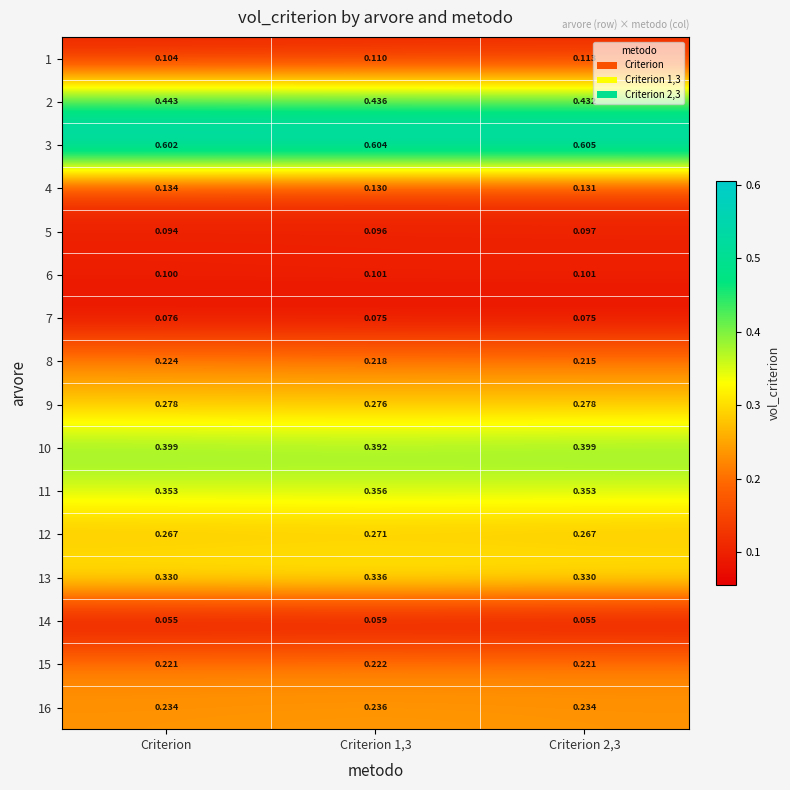

Is the value of 7 at Criterion 2,3 greater than the value of 15 at Criterion 1,3?

No